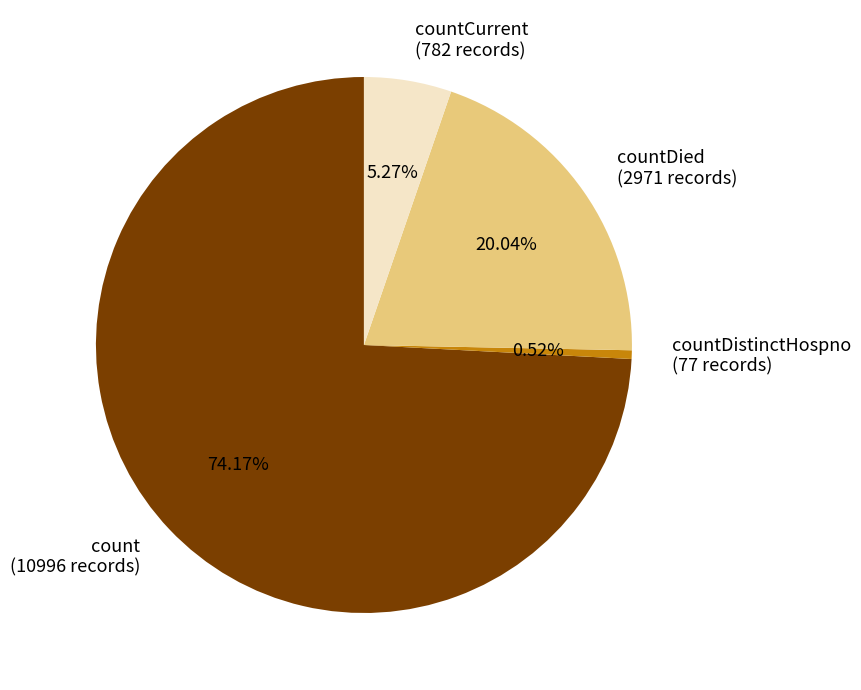

Rank the categories by value from lowest to highest.

countDistinctHospno, countCurrent, countDied, count